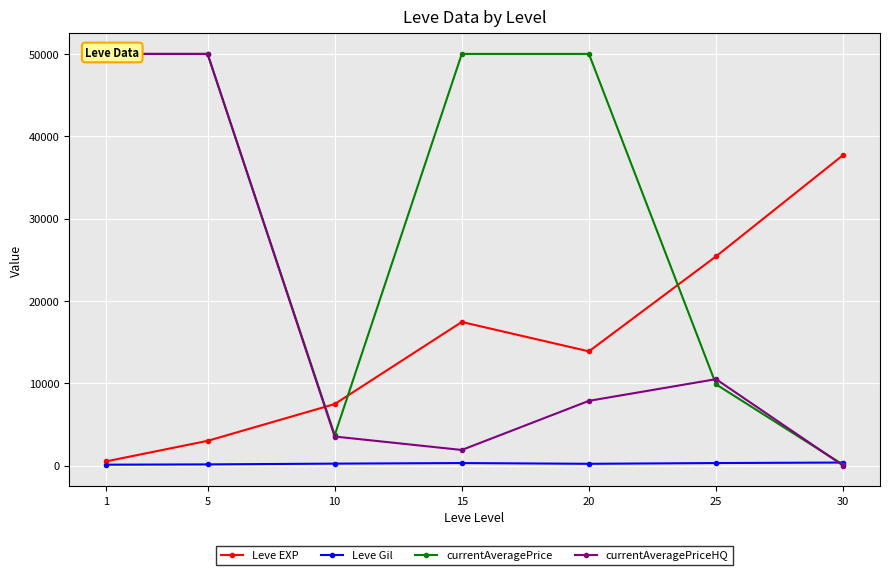

True or false: Leve Gil and Leve EXP intersect in this chart.

False